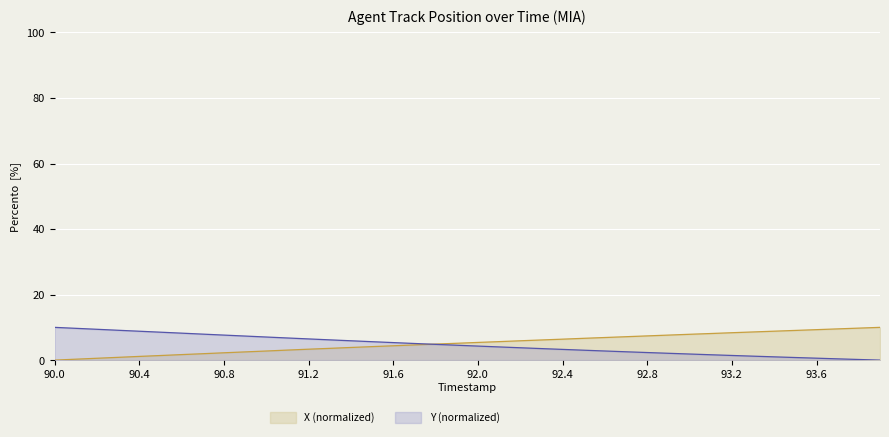

True or false: X (normalized) and Y (normalized) cross at least once.

True